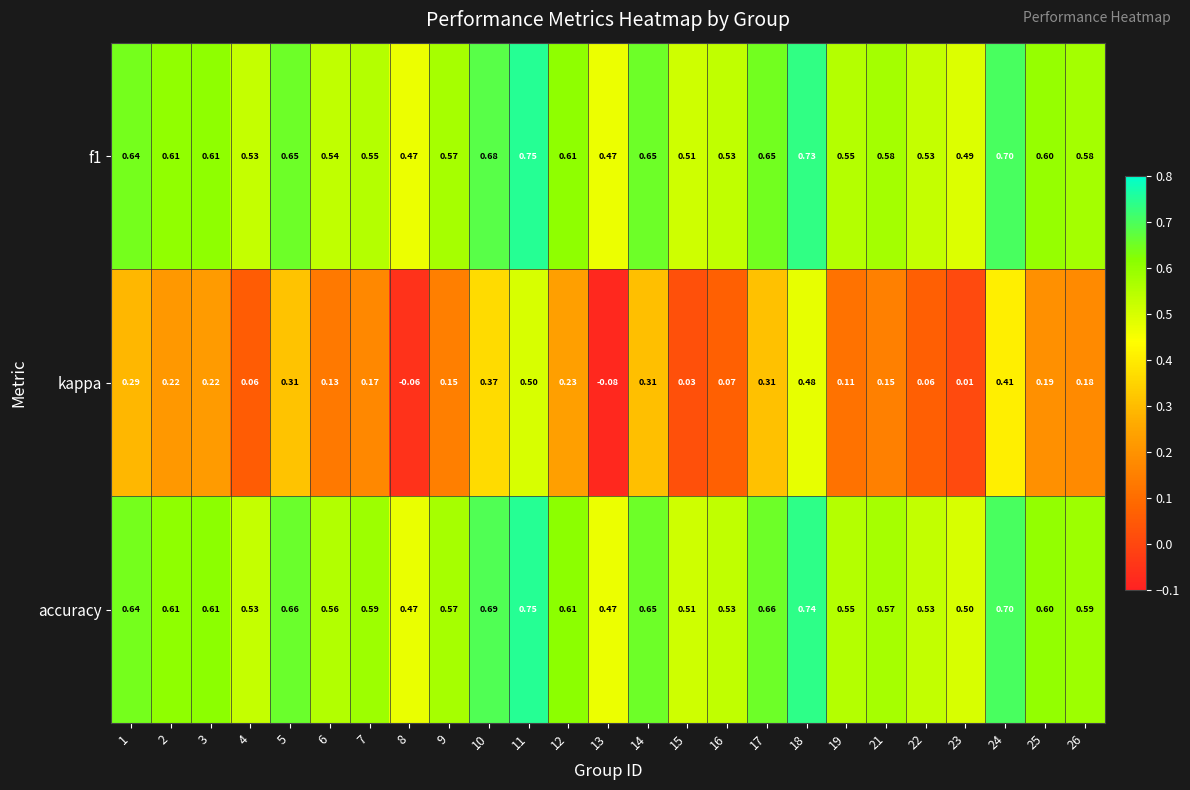

At which category is the sum across all series the highest?

11